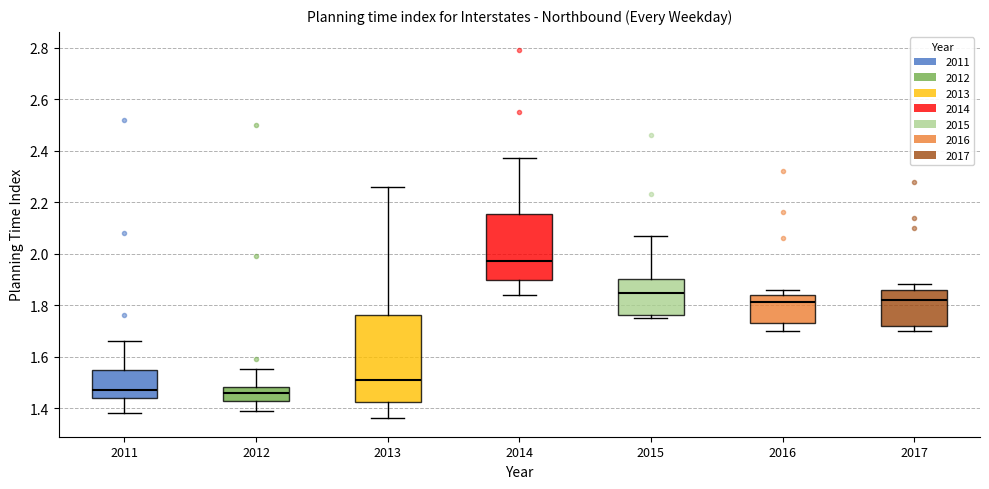

Reading left to right, read every box against the y-axis: the position of its median line, the range the box covers, and the ends of its whiskers. The values are not printed on the chart, so give them approximately, as read against the axis.

2011: median 1.48, box 1.44 to 1.54, whiskers 1.38 to 1.66
2012: median 1.46, box 1.42 to 1.48, whiskers 1.40 to 1.56
2013: median 1.52, box 1.42 to 1.76, whiskers 1.36 to 2.26
2014: median 1.98, box 1.90 to 2.16, whiskers 1.84 to 2.38
2015: median 1.84, box 1.76 to 1.90, whiskers 1.76 (just below the box's lower edge) to 2.08
2016: median 1.82, box 1.74 to 1.84, whiskers 1.70 to 1.86
2017: median 1.82, box 1.72 to 1.86, whiskers 1.70 to 1.88